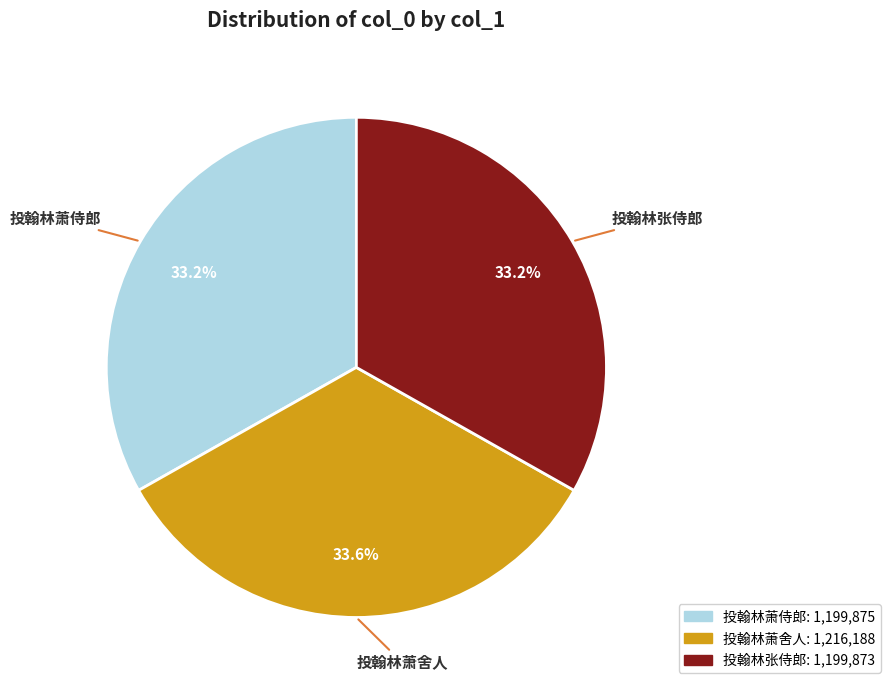

How much of the chart is everything except 投翰林萧舍人?

66.4%